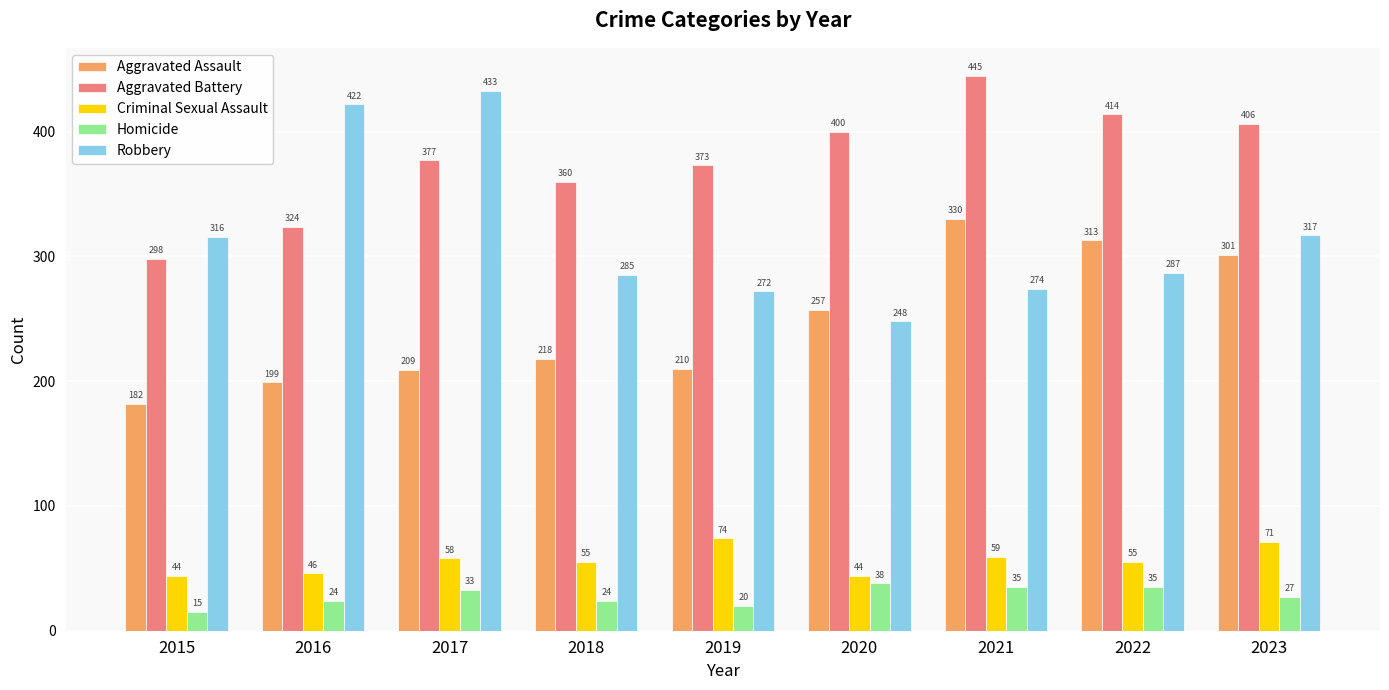

What is the average value of the Aggravated Assault series?

247